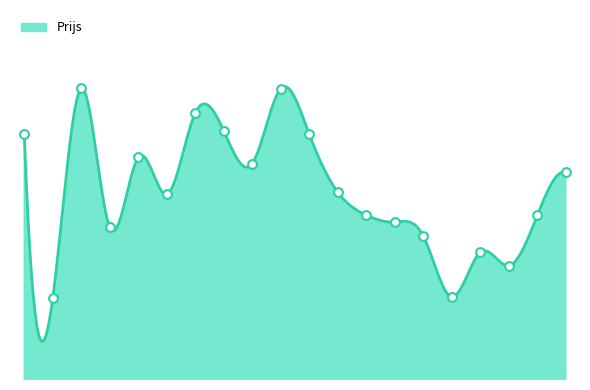

Between 2017-04-16 and 2017-05-01, which is larger?

2017-04-16